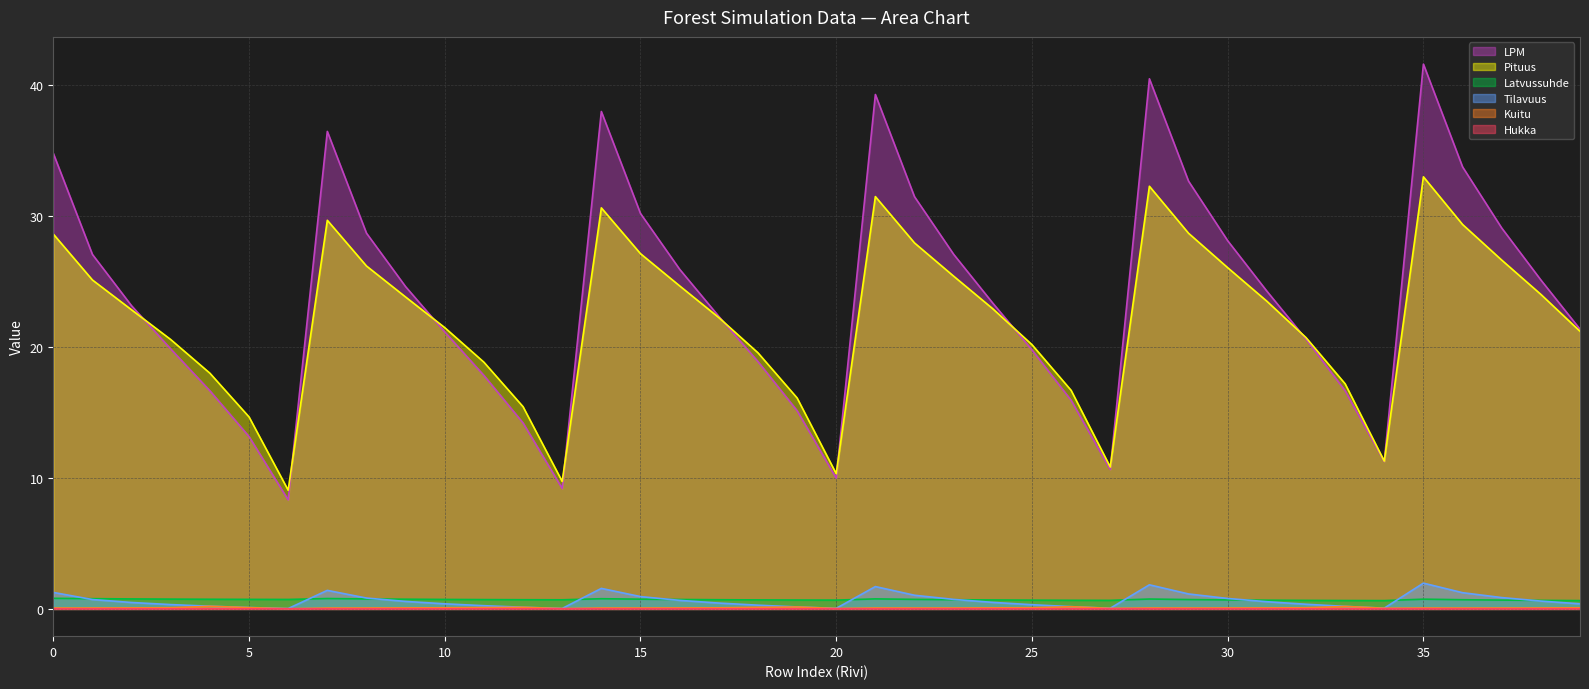

Which category has the lowest value in the Tilavuus series?

6